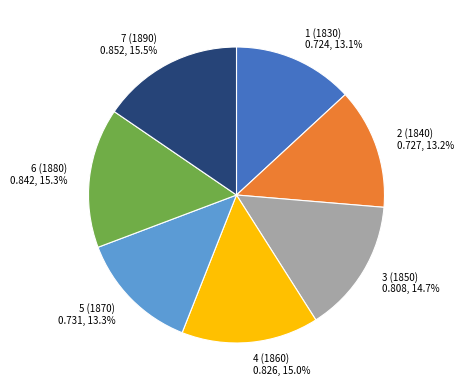

Combined, do 1 (1830) and 7 (1890) account for over 50%?

No